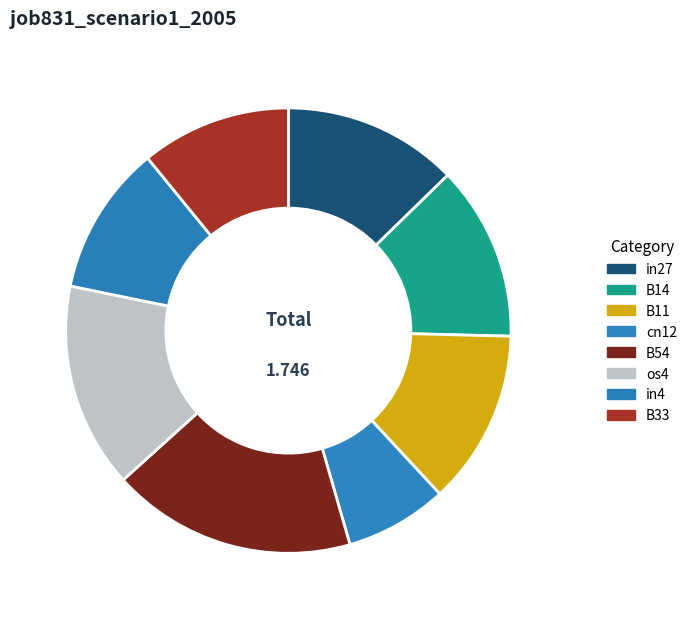

What is the largest slice in the pie chart?

B54